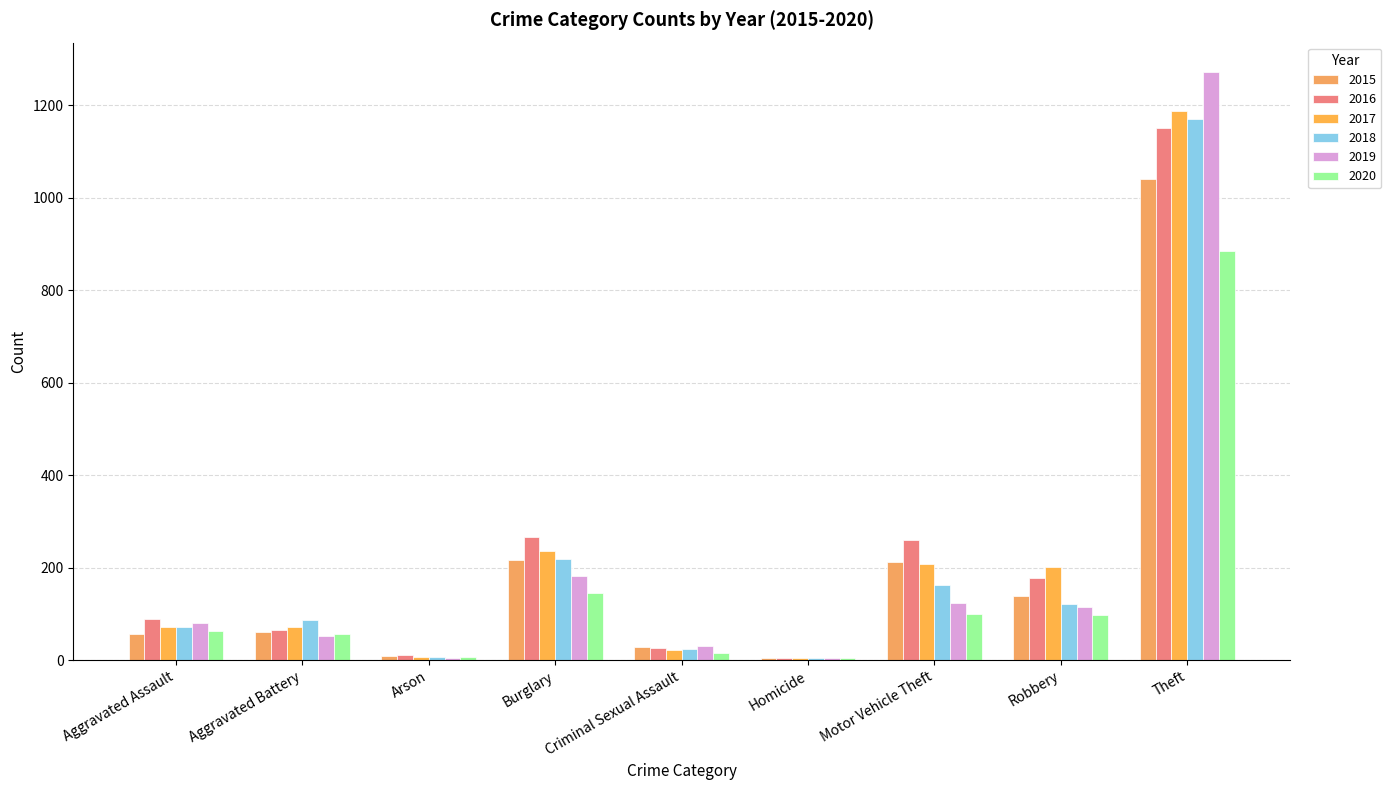

Is the value of 2015 at Criminal Sexual Assault greater than the value of 2017 at Motor Vehicle Theft?

No